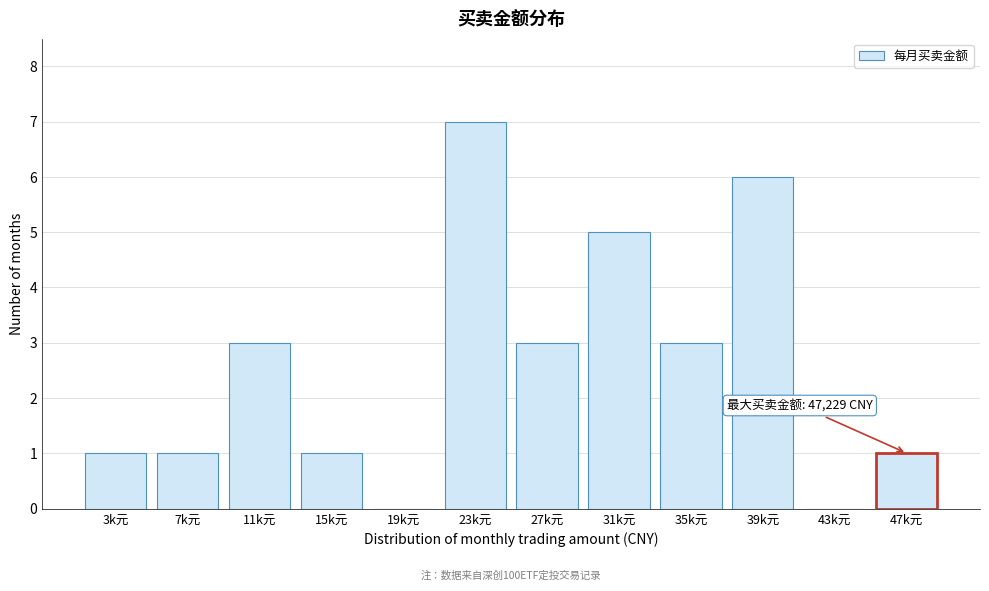

Reading right to left, what are all the values shown in this chart?

47k元=1	43k元=0	39k元=6	35k元=3	31k元=5	27k元=3	23k元=7	19k元=0	15k元=1	11k元=3	7k元=1	3k元=1